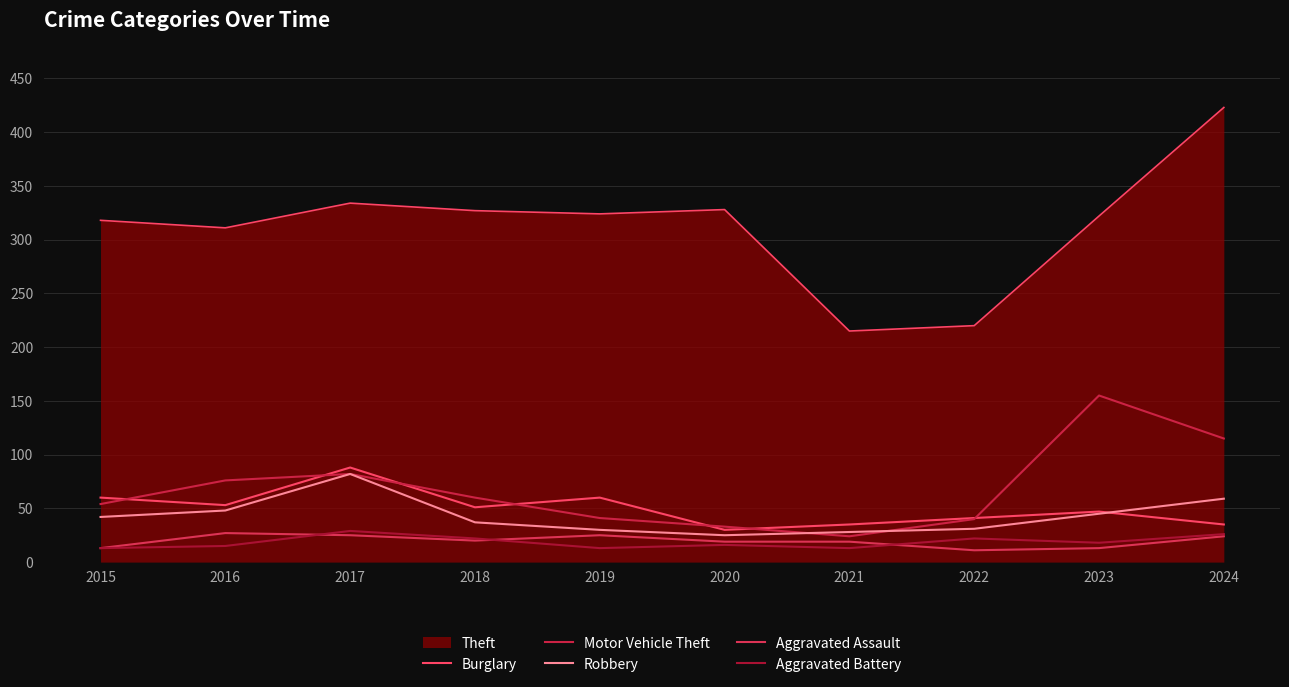

Is this an area chart (filled region under the line)?

Yes